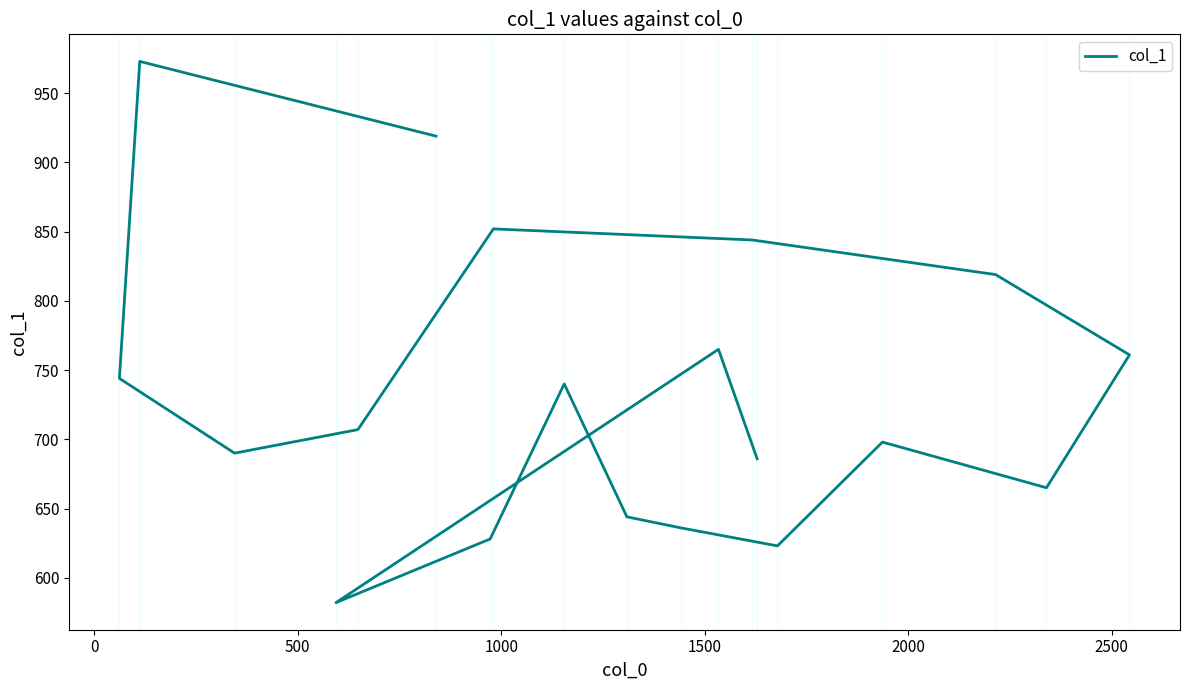

What is the ratio of the value at 0 to the value at 1000?

1.4